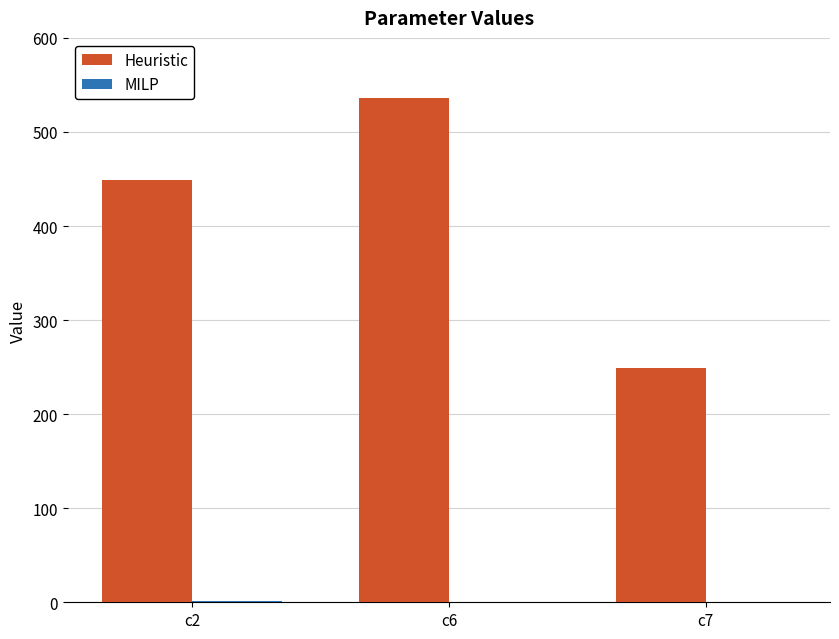

Which category has the highest value in the Heuristic series?

c6